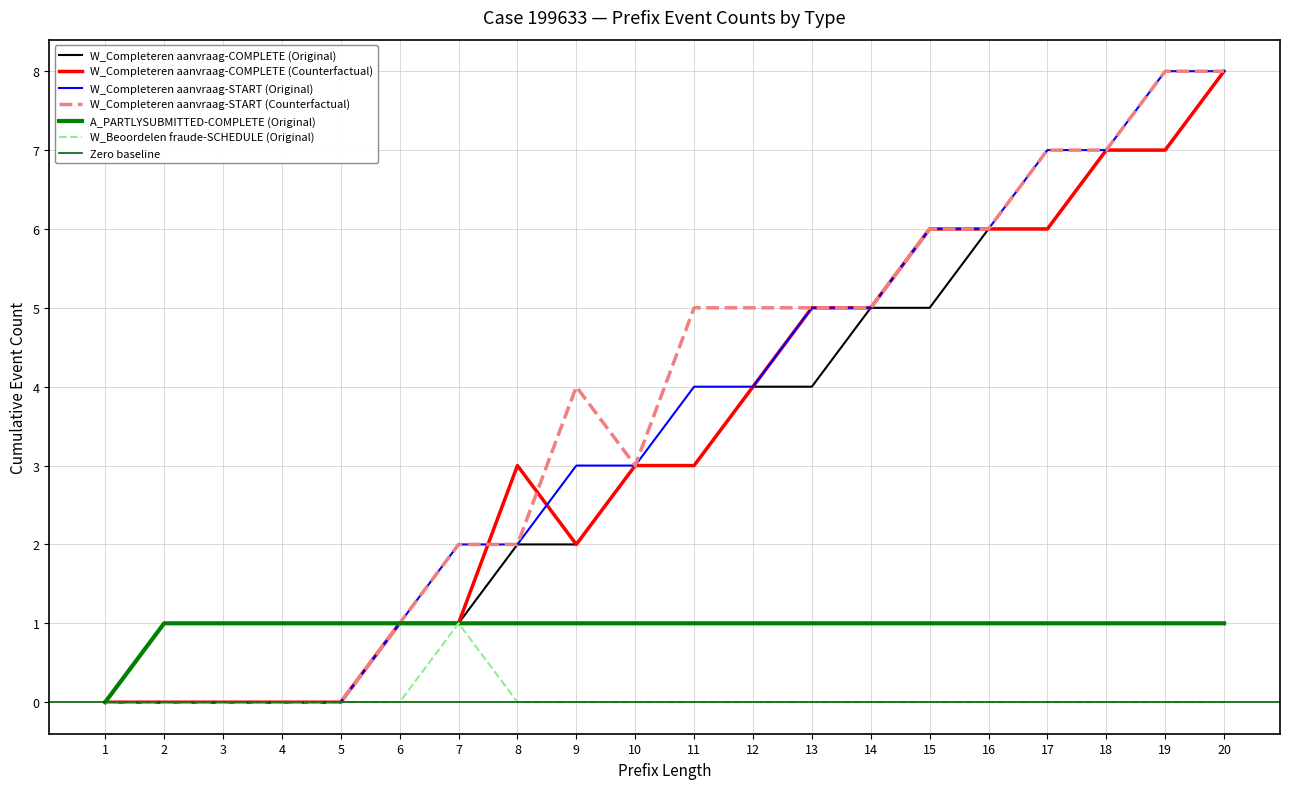

Does the chart have visible grid lines?

Yes